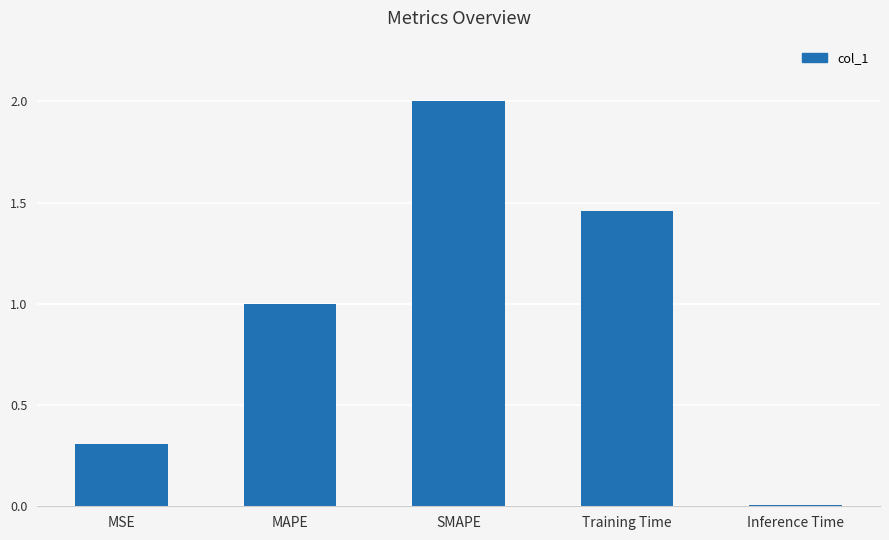

What position from the left is SMAPE?

3